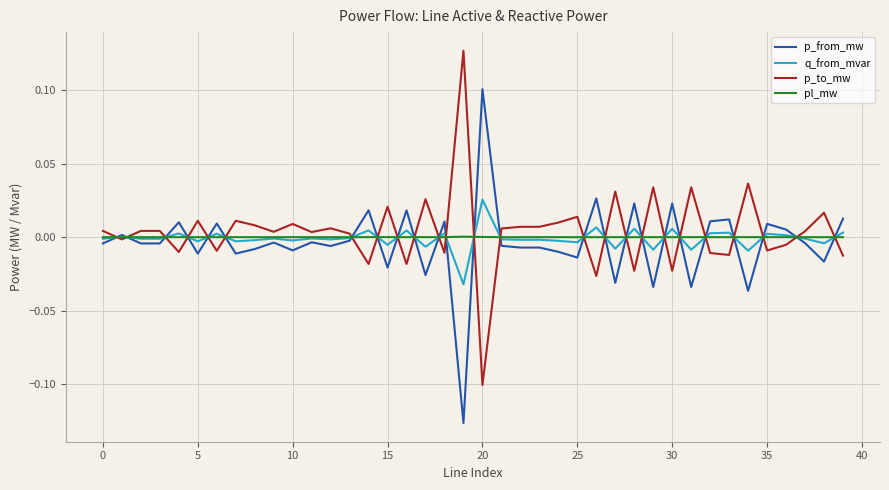

How many distinct data groups are displayed?

4